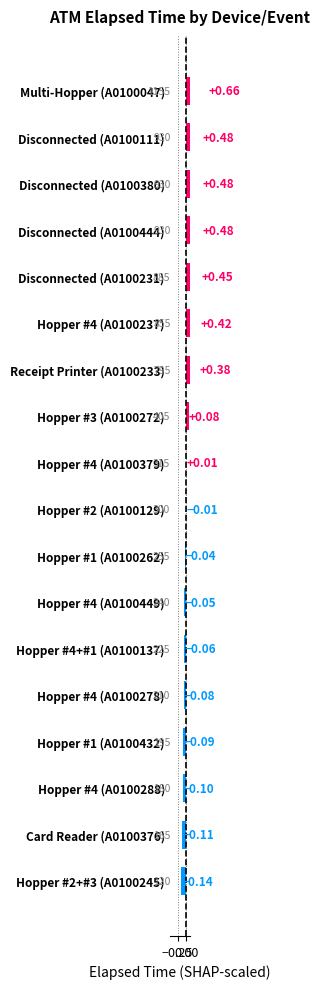

What is the change in value from Disconnected (A0100231) to Hopper #4 (A0100288)?

-0.5